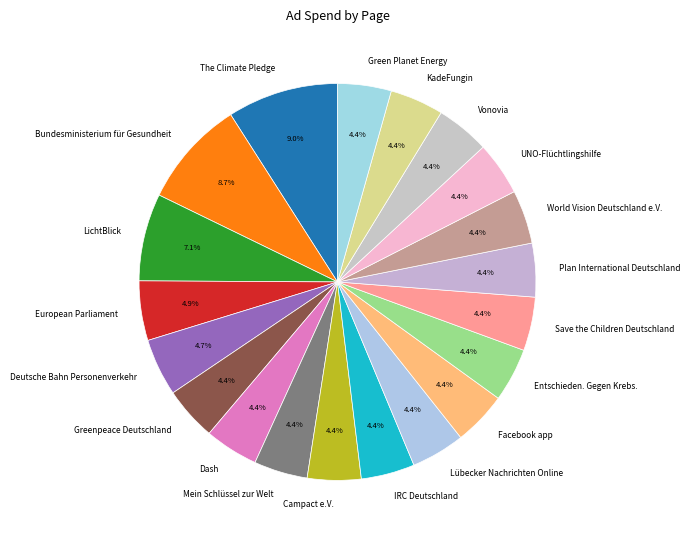

Do Vonovia and Entschieden. Gegen Krebs. together represent more than half of the pie?

No